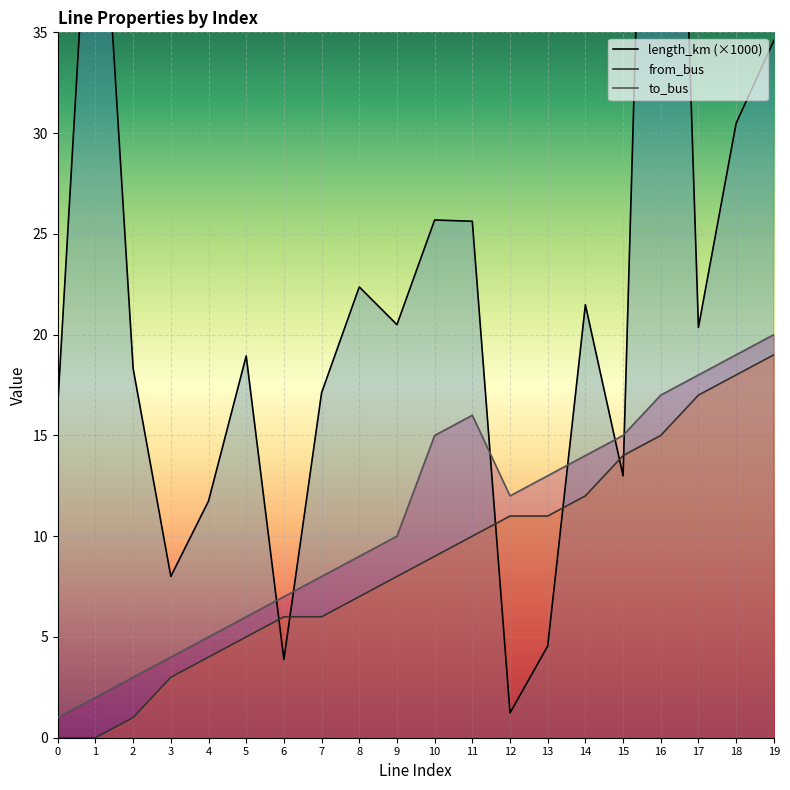

Which series ends up on top after the final intersection of length_km and to_bus?

length_km